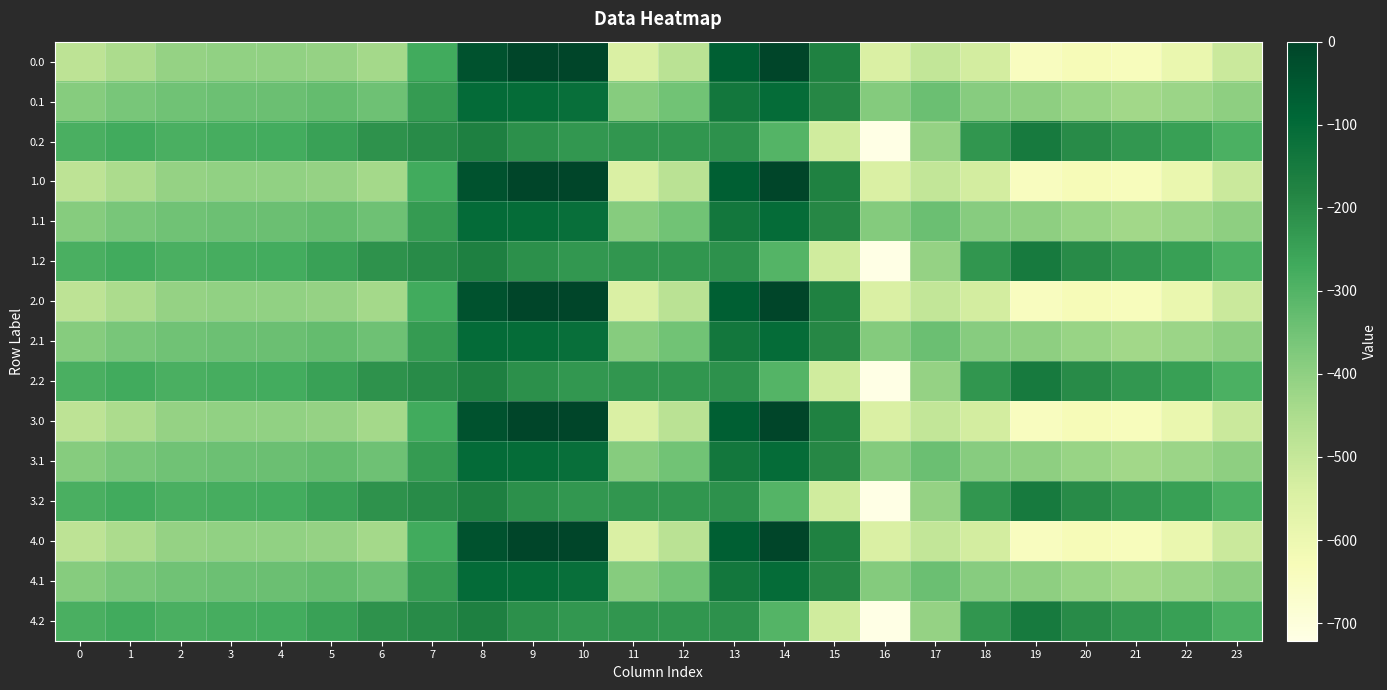

Reading left to right, what are all the values shown in this chart?

0.0: 0=-482.0	1=-449.5	2=-410.3	3=-404.4	4=-404.9	5=-410.8	6=-435.0	7=-270.7	8=-35.0	9=0.0	10=0.0	11=-544.3	12=-477.2	13=-70.2	14=-0.3	15=-172.8	16=-545.4	17=-493.8	18=-529.6	19=-644.5	20=-629.9	21=-638.4	22=-592.3	23=-511.3
0.1: 0=-384.6	1=-361.1	2=-347.9	3=-342.7	4=-339.6	5=-329.5	6=-345.2	7=-234.9	8=-102.3	9=-104.8	10=-114.0	11=-384.7	12=-350.8	13=-141.2	14=-105.5	15=-190.4	16=-380.5	17=-340.1	18=-388.5	19=-399.7	20=-414.5	21=-432.4	22=-419.9	23=-399.4
0.2: 0=-287.1	1=-272.7	2=-285.5	3=-281.0	4=-274.4	5=-248.1	6=-216.4	7=-199.0	8=-169.5	9=-209.6	10=-228.0	11=-225.2	12=-224.3	13=-212.2	14=-301.9	15=-522.2	16=-721.2	17=-409.5	18=-223.1	19=-151.1	20=-199.2	21=-226.4	22=-247.4	23=-287.5
1.0: 0=-482.0	1=-449.5	2=-410.3	3=-404.4	4=-404.9	5=-410.8	6=-435.0	7=-270.7	8=-35.0	9=0.0	10=0.0	11=-544.3	12=-477.2	13=-70.2	14=-0.3	15=-172.8	16=-545.4	17=-493.8	18=-529.6	19=-644.5	20=-629.9	21=-638.4	22=-592.3	23=-511.3
1.1: 0=-384.6	1=-361.1	2=-347.9	3=-342.7	4=-339.6	5=-329.5	6=-345.2	7=-234.9	8=-102.3	9=-104.8	10=-114.0	11=-384.7	12=-350.8	13=-141.2	14=-105.5	15=-190.4	16=-380.5	17=-340.1	18=-388.5	19=-399.7	20=-414.5	21=-432.4	22=-419.9	23=-399.4
1.2: 0=-287.1	1=-272.7	2=-285.5	3=-281.0	4=-274.4	5=-248.1	6=-216.4	7=-199.0	8=-169.5	9=-209.6	10=-228.0	11=-225.2	12=-224.3	13=-212.2	14=-301.9	15=-522.2	16=-721.2	17=-409.5	18=-223.1	19=-151.1	20=-199.2	21=-226.4	22=-247.4	23=-287.5
2.0: 0=-482.0	1=-449.5	2=-410.3	3=-404.4	4=-404.9	5=-410.8	6=-435.0	7=-270.7	8=-35.0	9=0.0	10=0.0	11=-544.3	12=-477.2	13=-70.2	14=-0.3	15=-172.8	16=-545.4	17=-493.8	18=-529.6	19=-644.5	20=-629.9	21=-638.4	22=-592.3	23=-511.3
2.1: 0=-384.6	1=-361.1	2=-347.9	3=-342.7	4=-339.6	5=-329.5	6=-345.2	7=-234.9	8=-102.3	9=-104.8	10=-114.0	11=-384.7	12=-350.8	13=-141.2	14=-105.5	15=-190.4	16=-380.5	17=-340.1	18=-388.5	19=-399.7	20=-414.5	21=-432.4	22=-419.9	23=-399.4
2.2: 0=-287.1	1=-272.7	2=-285.5	3=-281.0	4=-274.4	5=-248.1	6=-216.4	7=-199.0	8=-169.5	9=-209.6	10=-228.0	11=-225.2	12=-224.3	13=-212.2	14=-301.9	15=-522.2	16=-721.2	17=-409.5	18=-223.1	19=-151.1	20=-199.2	21=-226.4	22=-247.4	23=-287.5
3.0: 0=-482.0	1=-449.5	2=-410.3	3=-404.4	4=-404.9	5=-410.8	6=-435.0	7=-270.7	8=-35.0	9=0.0	10=0.0	11=-544.3	12=-477.2	13=-70.2	14=-0.3	15=-172.8	16=-545.4	17=-493.8	18=-529.6	19=-644.5	20=-629.9	21=-638.4	22=-592.3	23=-511.3
3.1: 0=-384.6	1=-361.1	2=-347.9	3=-342.7	4=-339.6	5=-329.5	6=-345.2	7=-234.9	8=-102.3	9=-104.8	10=-114.0	11=-384.7	12=-350.8	13=-141.2	14=-105.5	15=-190.4	16=-380.5	17=-340.1	18=-388.5	19=-399.7	20=-414.5	21=-432.4	22=-419.9	23=-399.4
3.2: 0=-287.1	1=-272.7	2=-285.5	3=-281.0	4=-274.4	5=-248.1	6=-216.4	7=-199.0	8=-169.5	9=-209.6	10=-228.0	11=-225.2	12=-224.3	13=-212.2	14=-301.9	15=-522.2	16=-721.2	17=-409.5	18=-223.1	19=-151.1	20=-199.2	21=-226.4	22=-247.4	23=-287.5
4.0: 0=-482.0	1=-449.5	2=-410.3	3=-404.4	4=-404.9	5=-410.8	6=-435.0	7=-270.7	8=-35.0	9=0.0	10=0.0	11=-544.3	12=-477.2	13=-70.2	14=-0.3	15=-172.8	16=-545.4	17=-493.8	18=-529.6	19=-644.5	20=-629.9	21=-638.4	22=-592.3	23=-511.3
4.1: 0=-384.6	1=-361.1	2=-347.9	3=-342.7	4=-339.6	5=-329.5	6=-345.2	7=-234.9	8=-102.3	9=-104.8	10=-114.0	11=-384.7	12=-350.8	13=-141.2	14=-105.5	15=-190.4	16=-380.5	17=-340.1	18=-388.5	19=-399.7	20=-414.5	21=-432.4	22=-419.9	23=-399.4
4.2: 0=-287.1	1=-272.7	2=-285.5	3=-281.0	4=-274.4	5=-248.1	6=-216.4	7=-199.0	8=-169.5	9=-209.6	10=-228.0	11=-225.2	12=-224.3	13=-212.2	14=-301.9	15=-522.2	16=-721.2	17=-409.5	18=-223.1	19=-151.1	20=-199.2	21=-226.4	22=-247.4	23=-287.5